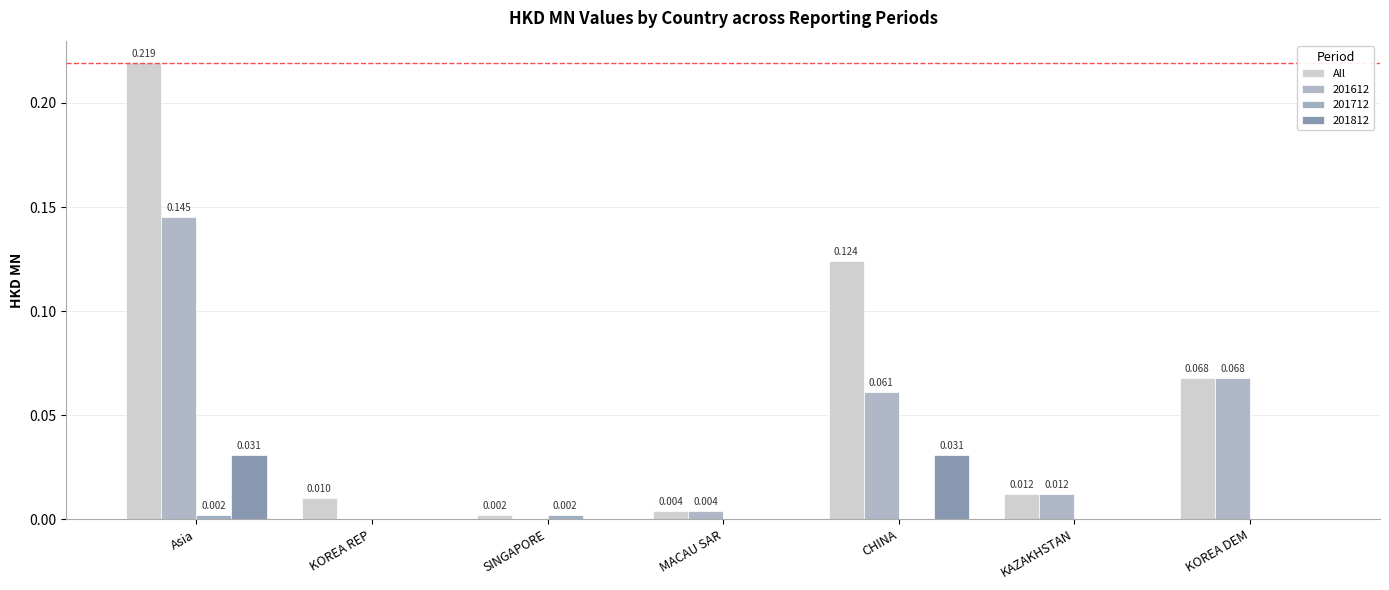

Does the chart contain stacked bars?

No